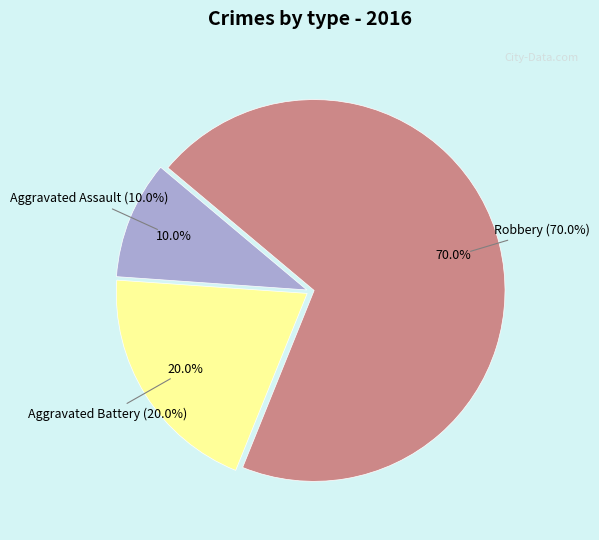

Is Robbery the majority of the pie?

Yes